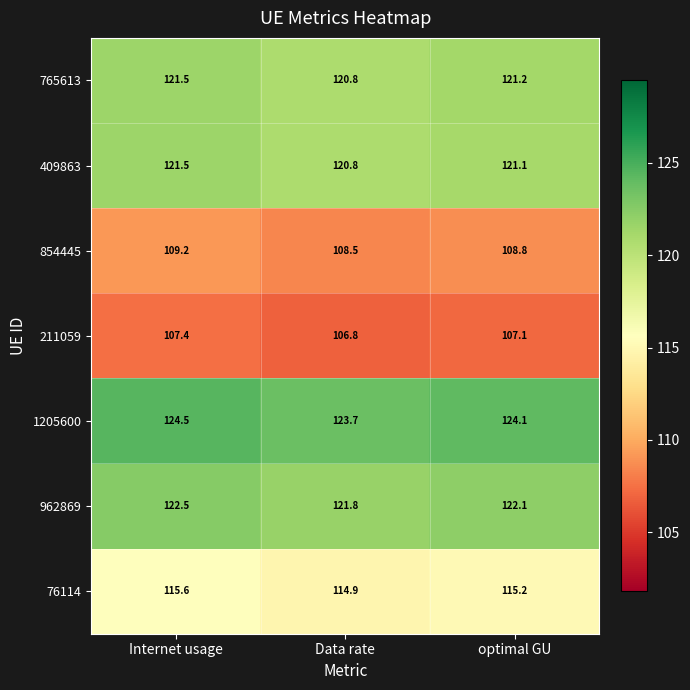

At optimal GU, list the series in order from largest to smallest.

1205600, 962869, 765613, 409863, 76114, 854445, 211059